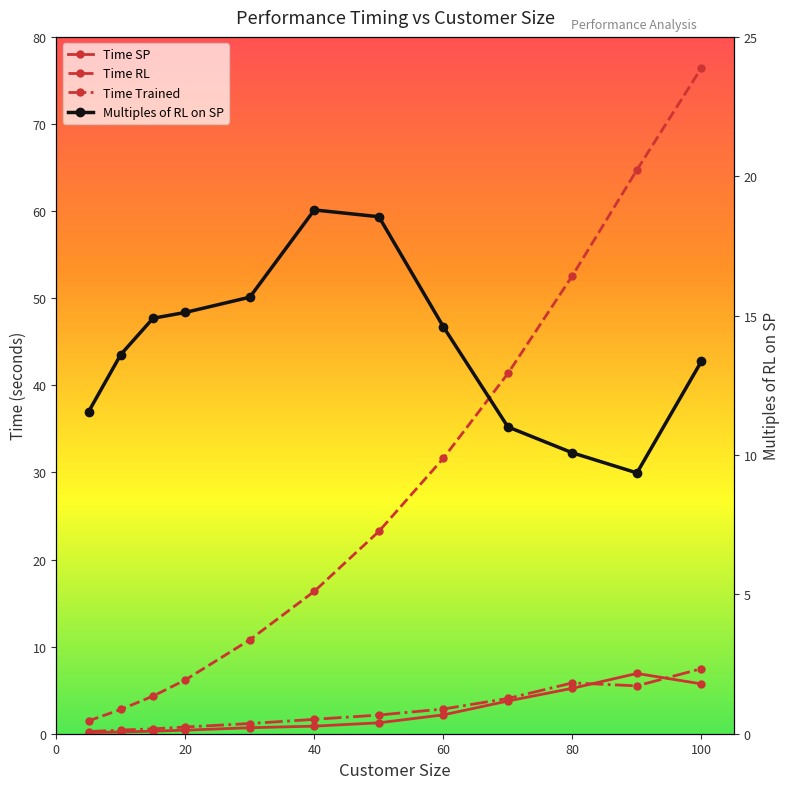

Reading left to right, transcribe all the data shown in this chart.

Time SP: 0.1	0.2	0.3	0.4	0.7	0.9	1.3	2.2	3.8	5.2	6.9	5.7
Time RL: 1.5	2.8	4.3	6.2	10.8	16.4	23.2	31.6	41.4	52.6	64.7	76.4
Time Trained: 0.2	0.4	0.6	0.8	1.2	1.7	2.1	2.8	4.0	5.8	5.5	7.5
Multiples of RL on SP: 11.5	13.6	14.9	15.1	15.7	18.8	18.5	14.6	11.0	10.1	9.4	13.4